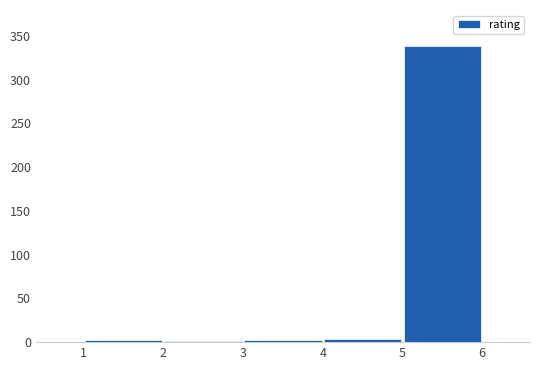

Reading left to right, transcribe this chart: for each bar, give the range it covers on the x-axis and its height. The values are not printed on the chart, so give them approximately, as read against the axis.

1 to 2: under 5
2 to 3: under 5
3 to 4: under 5
4 to 5: under 5
5 to 6: 340